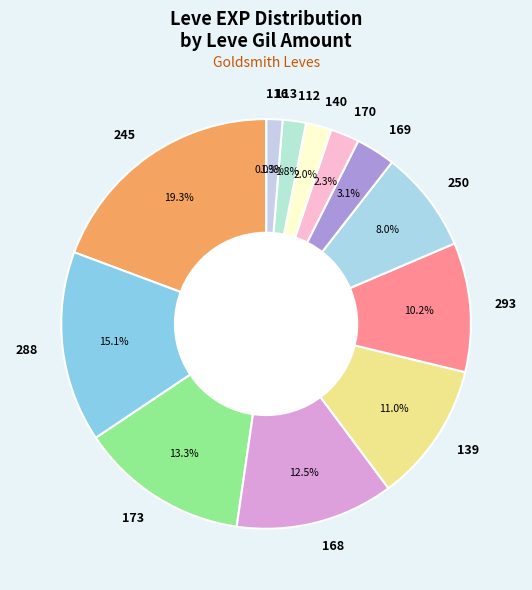

Is 112 the majority of the pie?

No